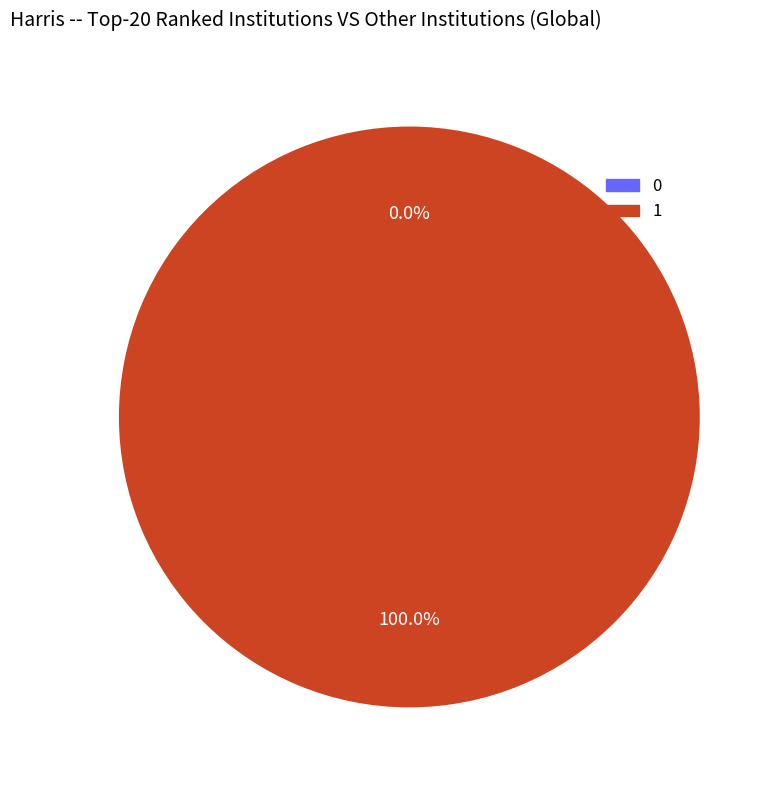

Count the number of slices in the pie.

2